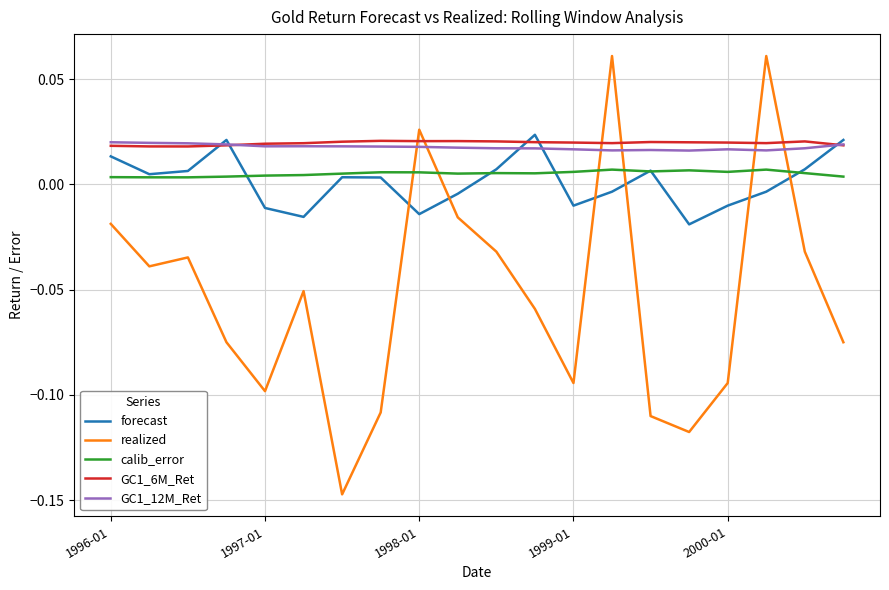

Which series has the widest spread of values?

realized